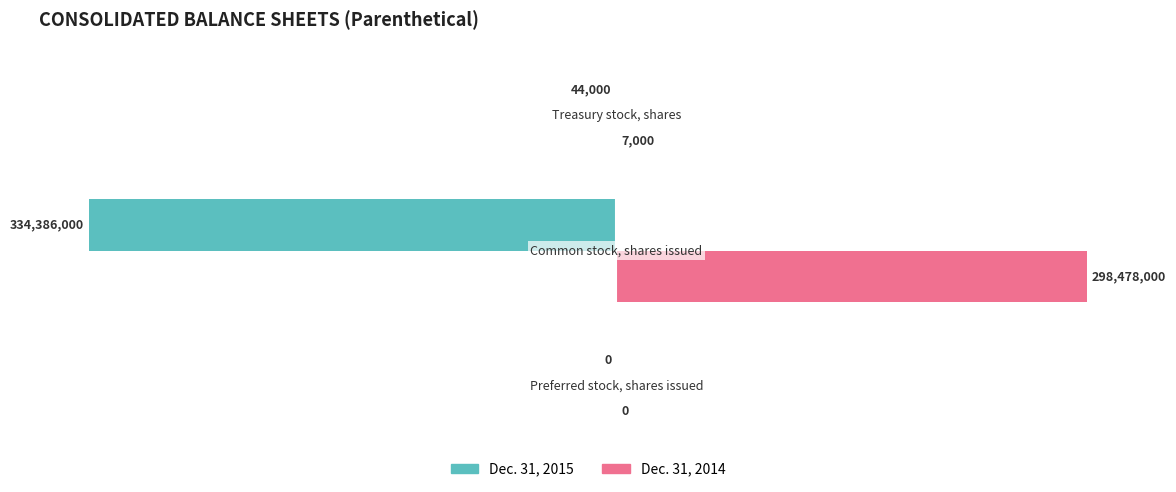

What are all the series names shown in the legend?

Dec. 31, 2015, Dec. 31, 2014